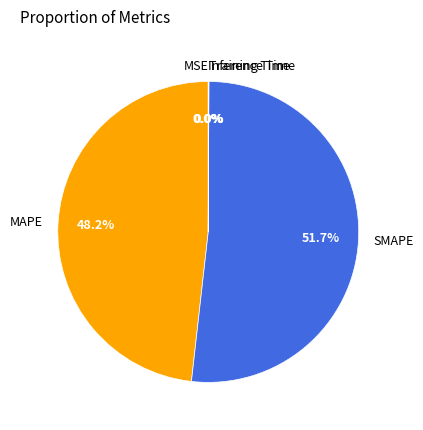

Which slice is the largest?

SMAPE